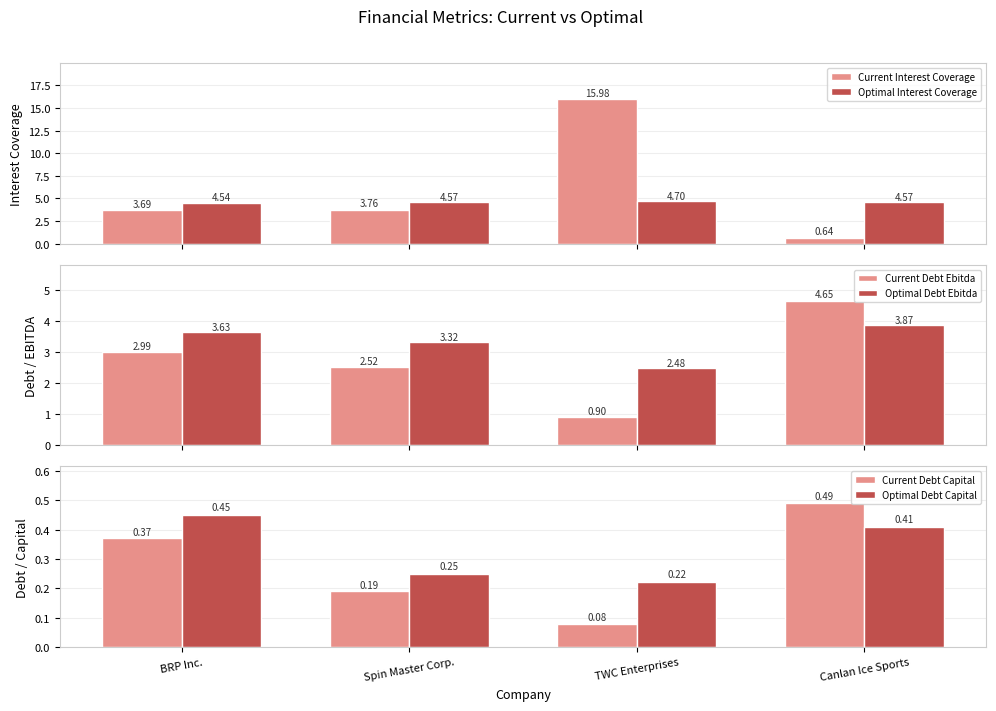

What is the minimum value shown in the chart?

0.1